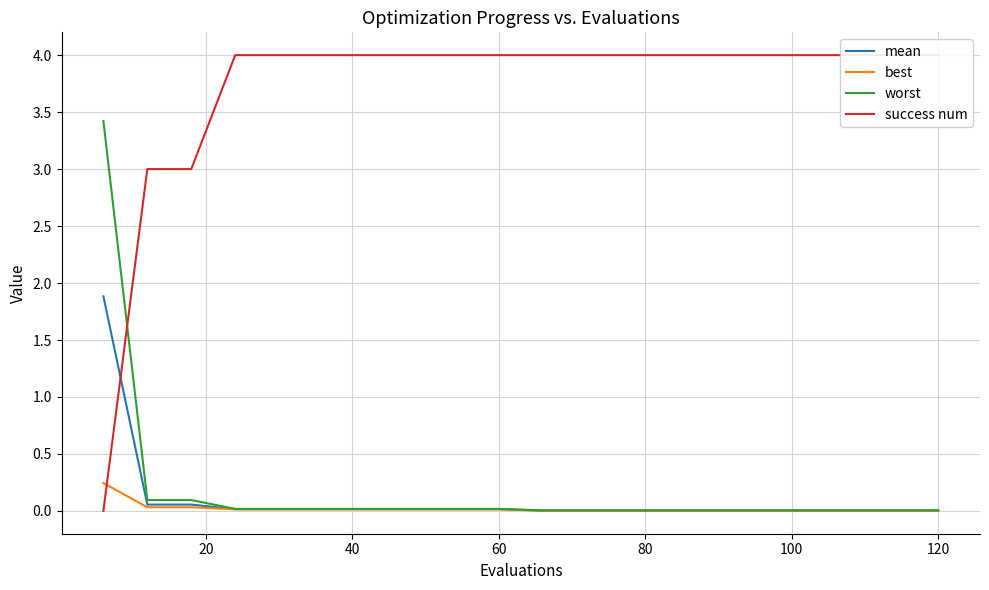

Reading right to left, list all the values displayed in this chart.

mean: 0.0	0.0	0.0	0.0	0.0	0.0	0.0	0.0	0.0	0.0	0.0	0.0	0.0	0.0	0.0	0.0	0.0	0.1	0.1	1.9
best: 0.0	0.0	0.0	0.0	0.0	0.0	0.0	0.0	0.0	0.0	0.0	0.0	0.0	0.0	0.0	0.0	0.0	0.0	0.0	0.2
worst: 0.0	0.0	0.0	0.0	0.0	0.0	0.0	0.0	0.0	0.0	0.0	0.0	0.0	0.0	0.0	0.0	0.0	0.1	0.1	3.4
success num: 4.0	4.0	4.0	4.0	4.0	4.0	4.0	4.0	4.0	4.0	4.0	4.0	4.0	4.0	4.0	4.0	4.0	3.0	3.0	0.0